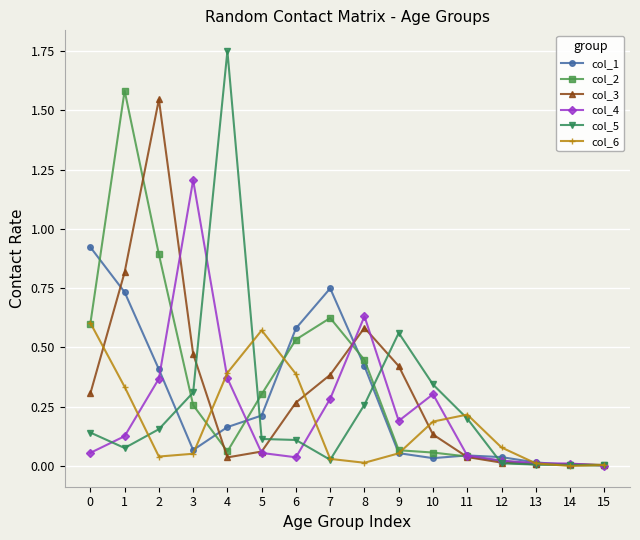

True or false: col_6 and col_1 intersect in this chart.

True